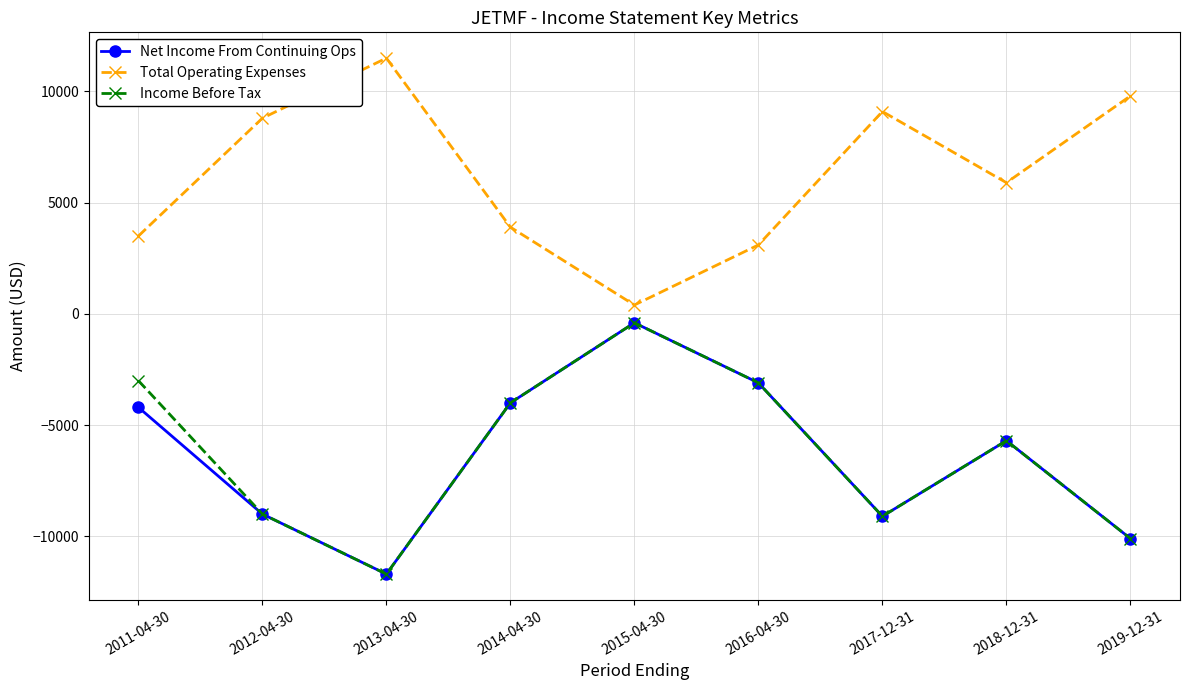

What is the sum of all Income Before Tax values?

-56100